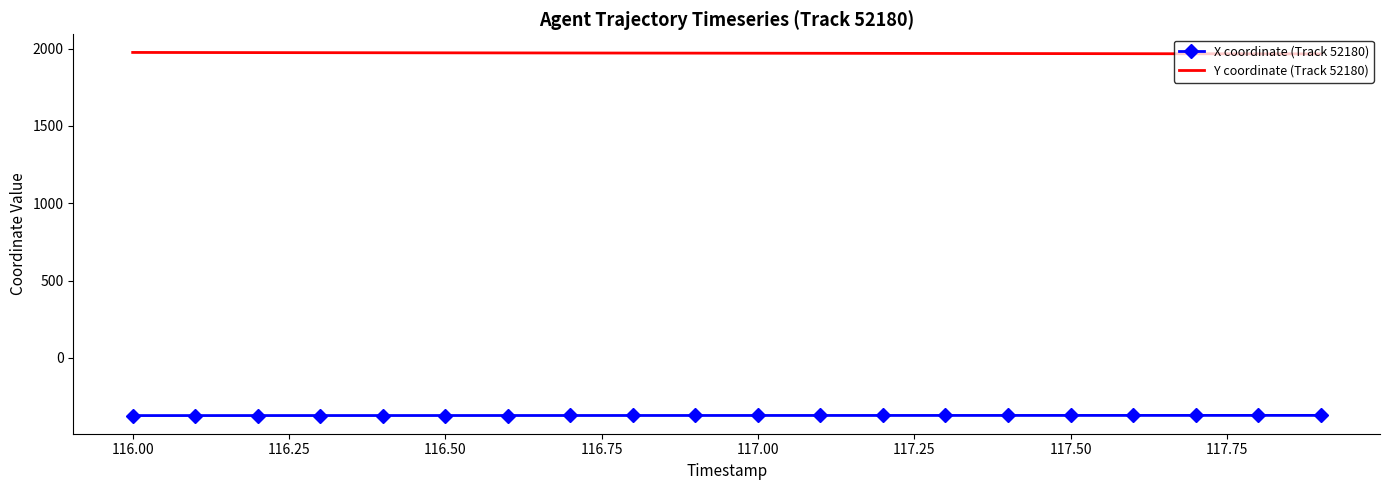

True or false: Y coordinate (Track 52180) and X coordinate (Track 52180) cross at least once.

False